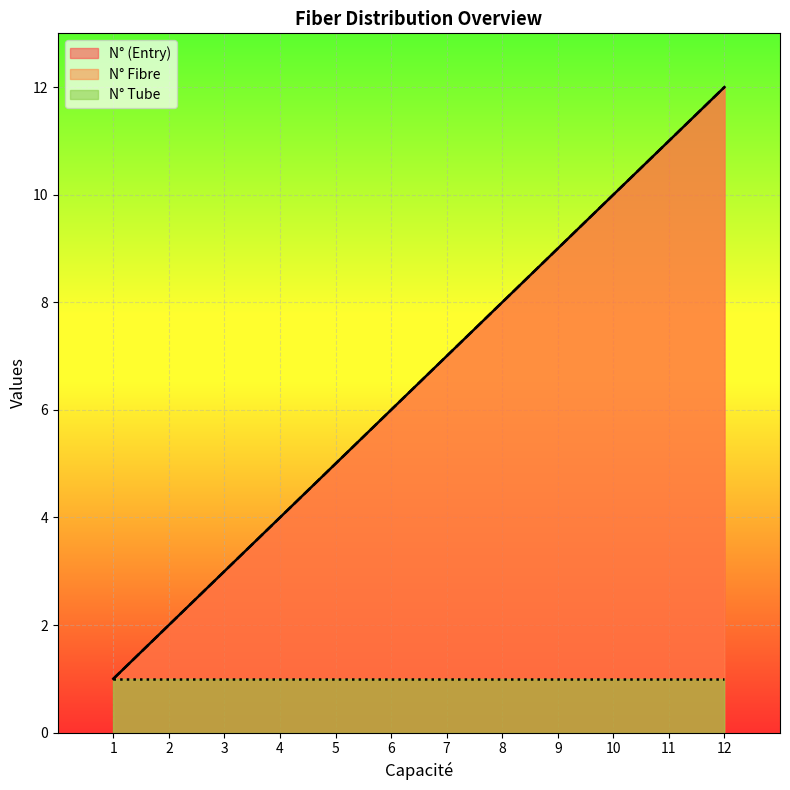

Does the chart display data point markers on the line(s)?

No